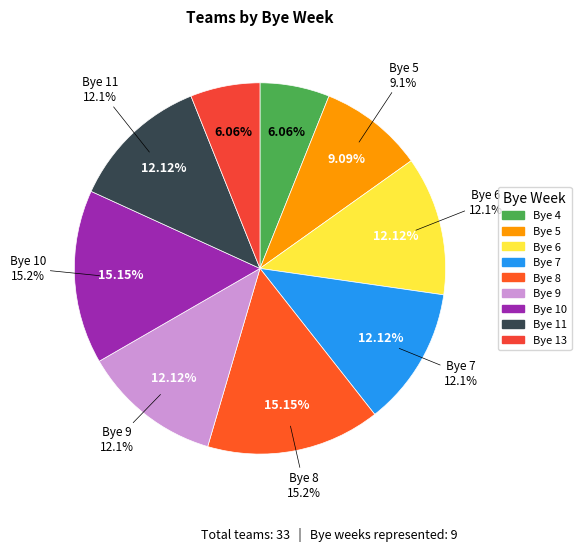

To the nearest percent, what is the combined percentage of Bye 6 and Bye 7?

24%